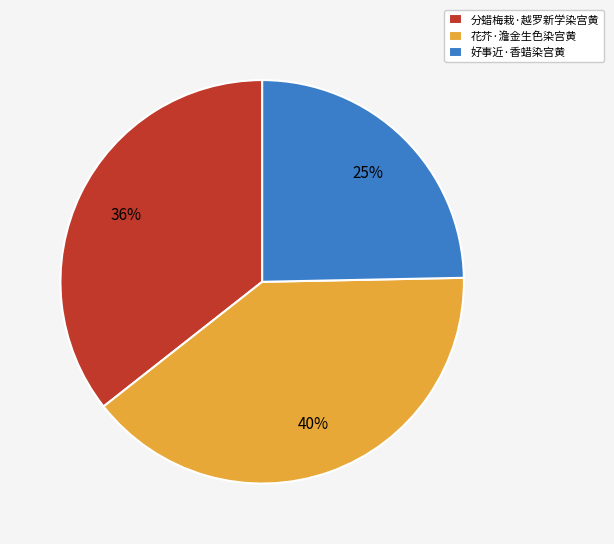

To the nearest percent, what percentage of the pie is 好事近·香蜡染宫黄?

25%